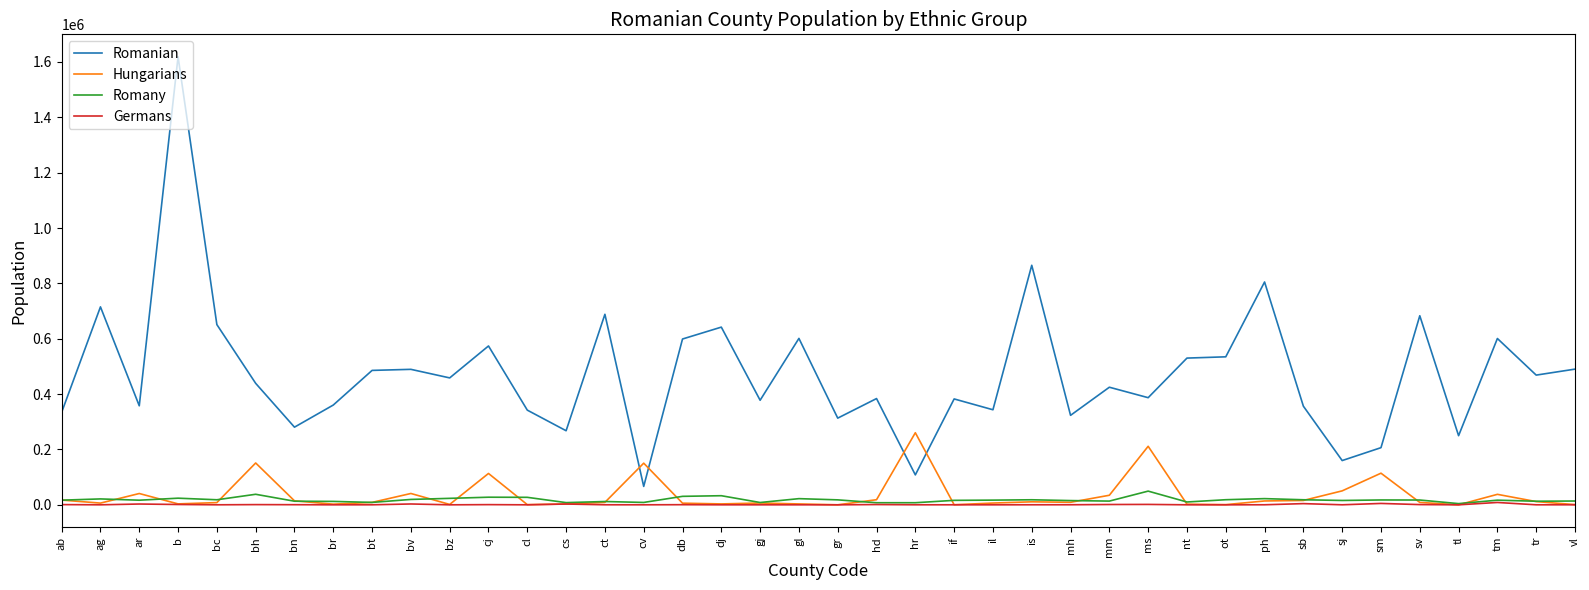

At how many categories does at least one series exceed 674871?

6